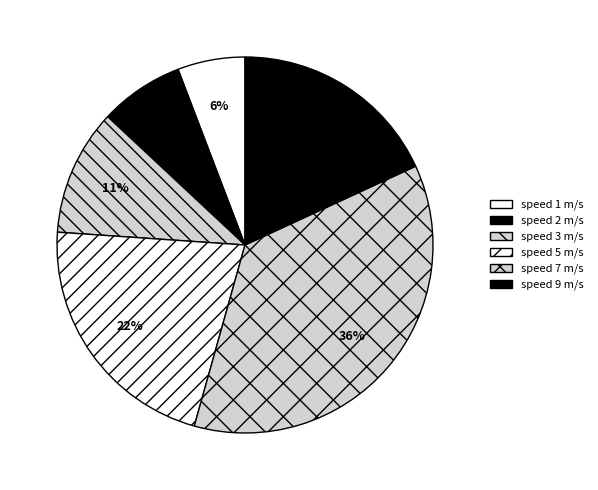

Count the number of slices in the pie.

6